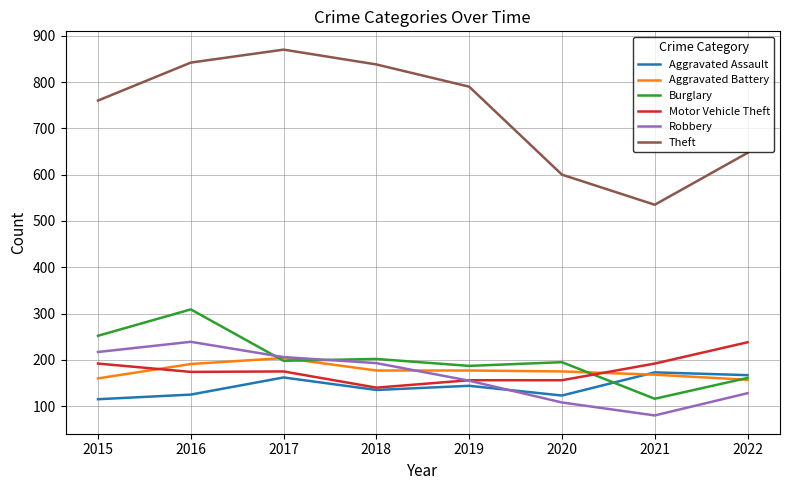

What is the average value of the Motor Vehicle Theft series?

178